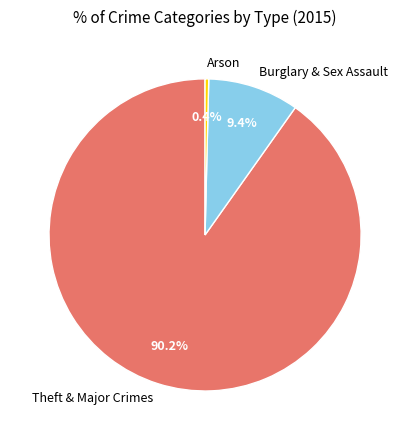

What is the smallest slice in the pie chart?

Arson